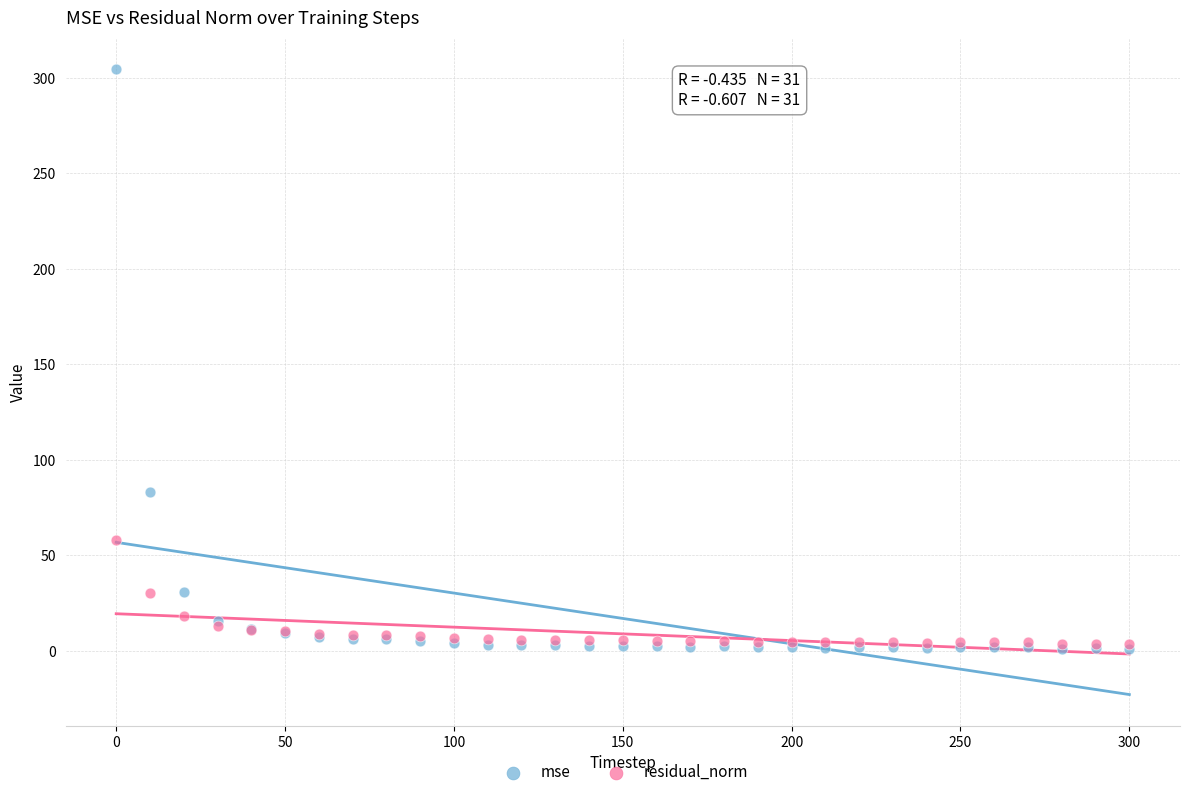

In the mse series, what Y value is closest to 152?

83.5